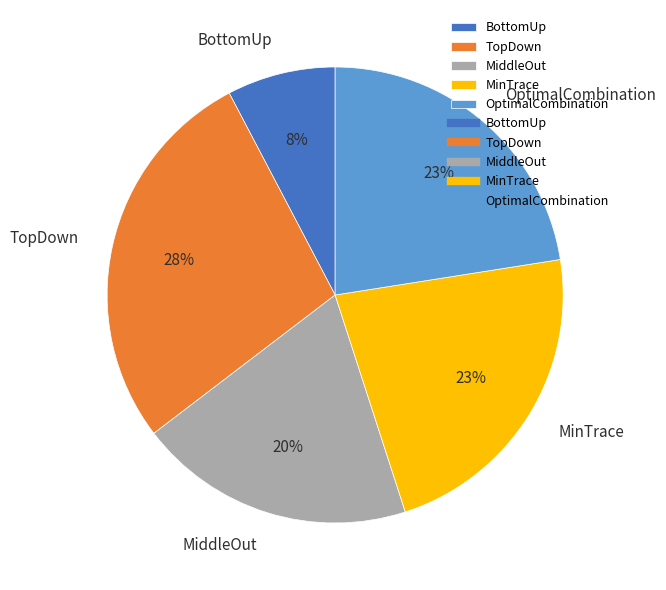

What percentage is the MinTrace slice, to the nearest percent?

23%